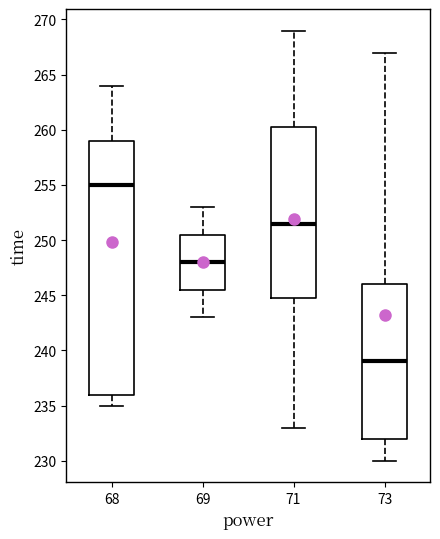

Which box has the highest median line?

68